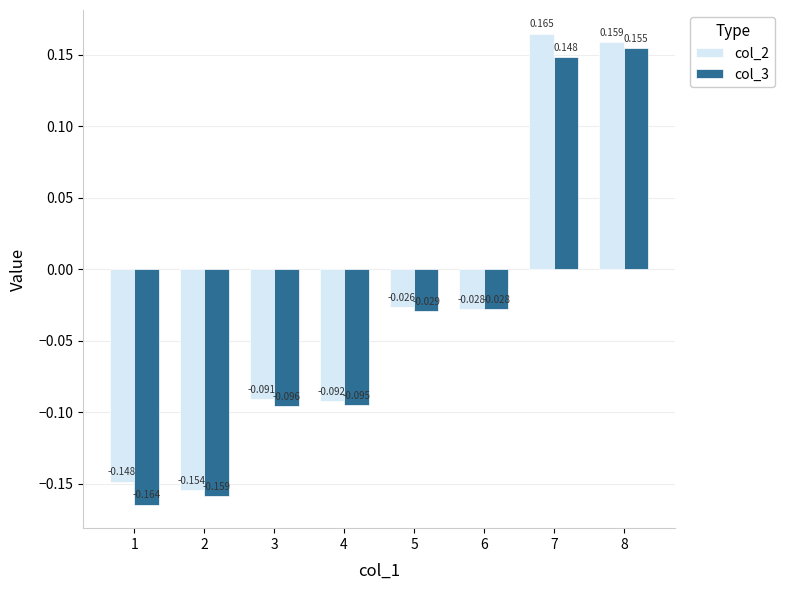

The col_3 series shows -0.1 at 1. True or false?

False